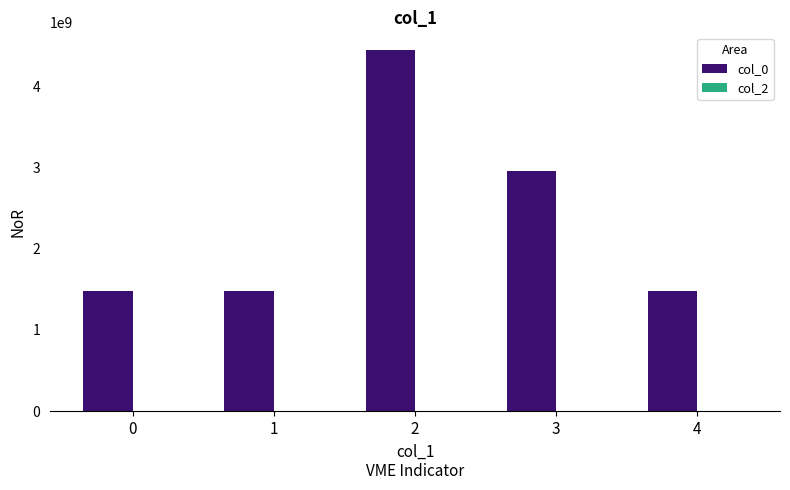

What is the greatest value displayed?

4444780391